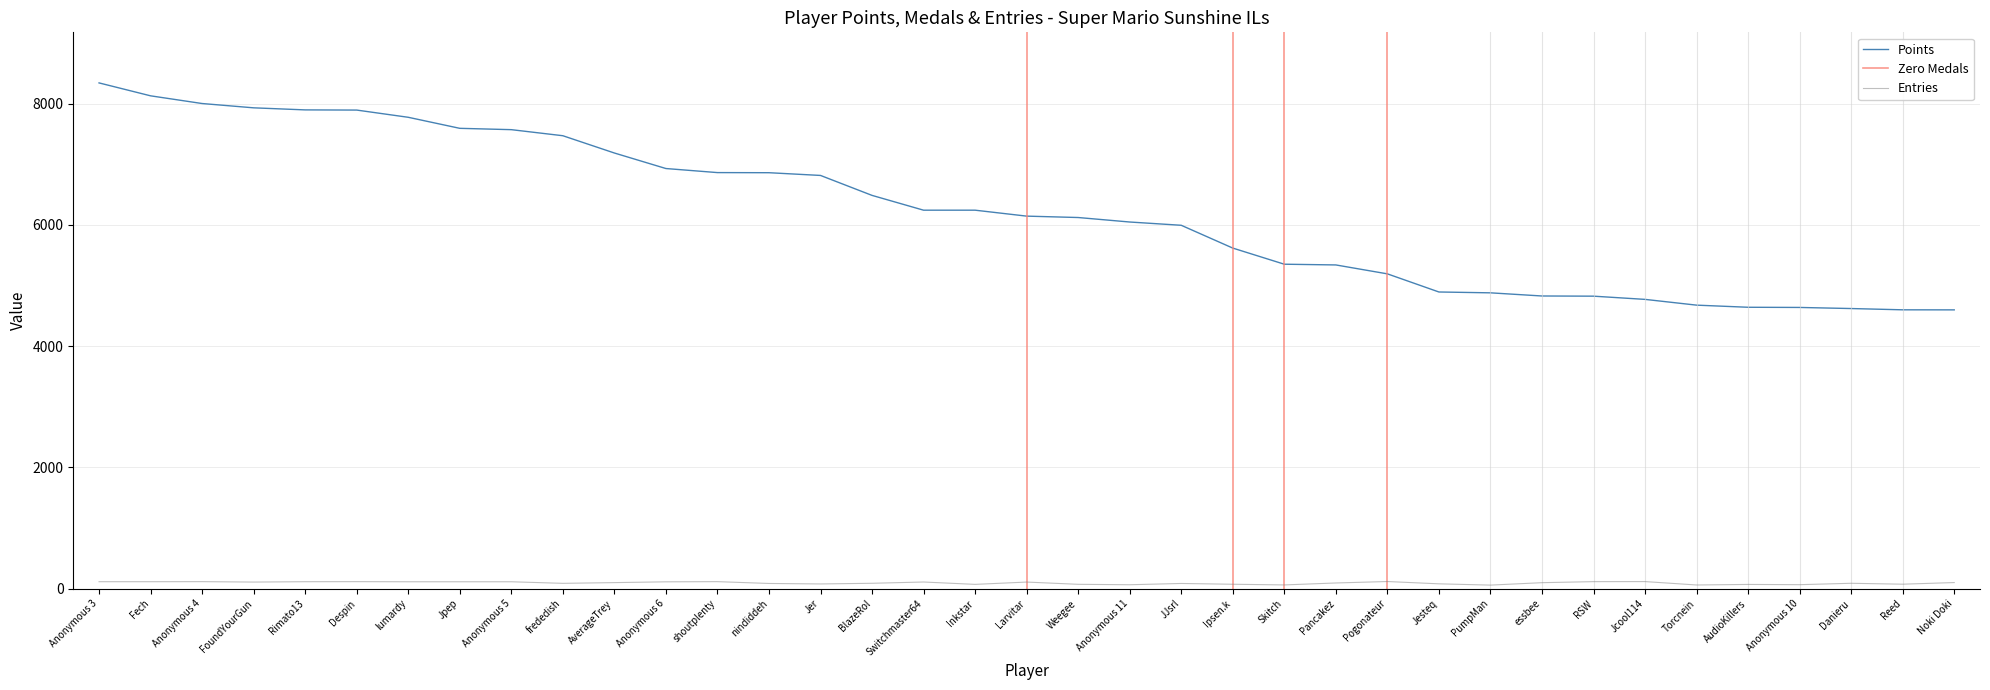

What is the maximum value shown in the chart?

8341